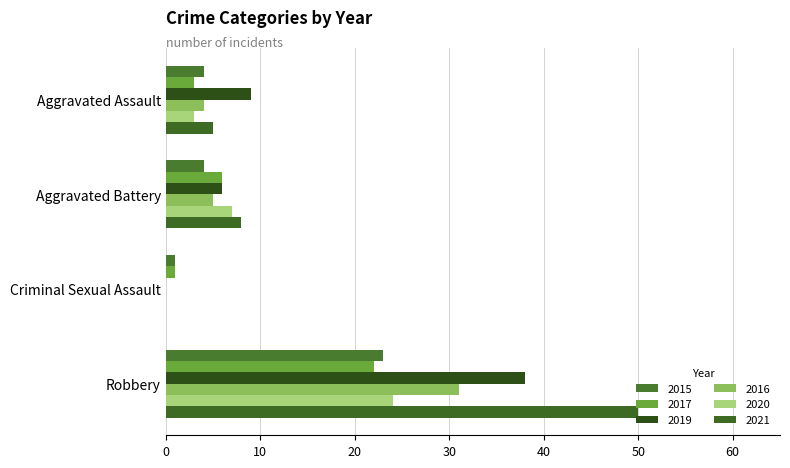

How many data points does each series have?

4